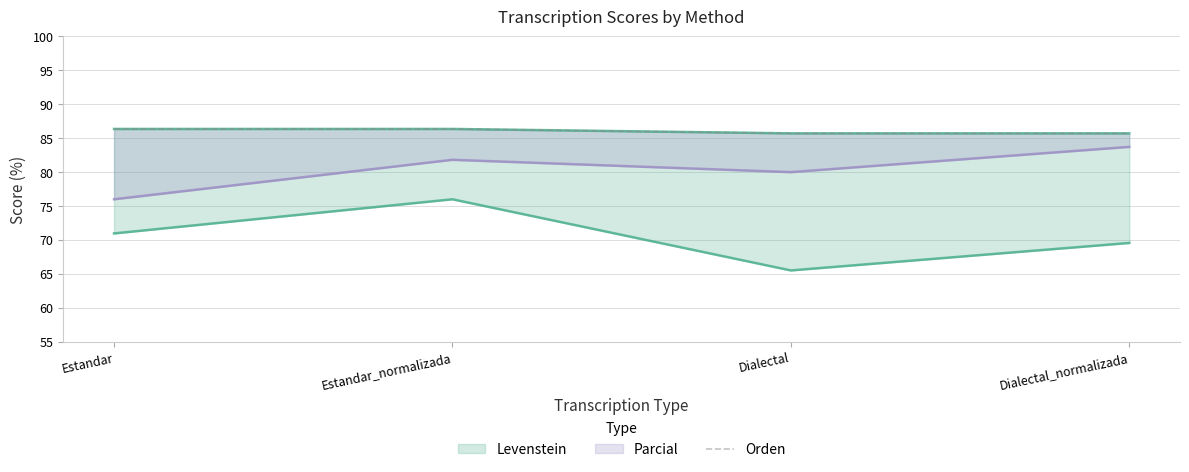

Does the chart display data point markers on the line(s)?

No